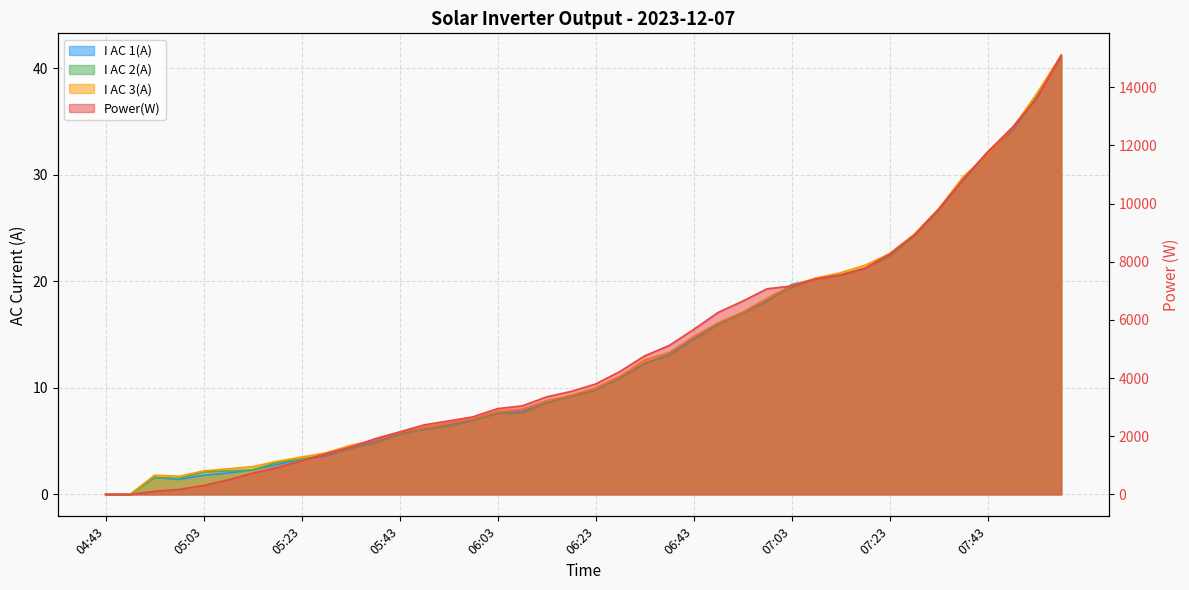

Where is I AC 3(A) nearest to the value 20?

07:08